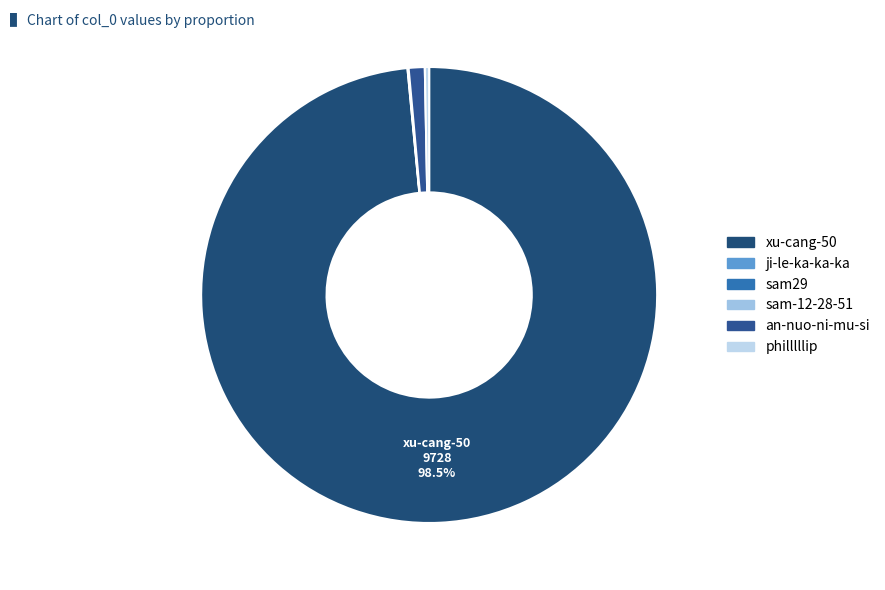

To the nearest percent, what is the combined percentage of xu-cang-50 and sam-12-28-51?

99%